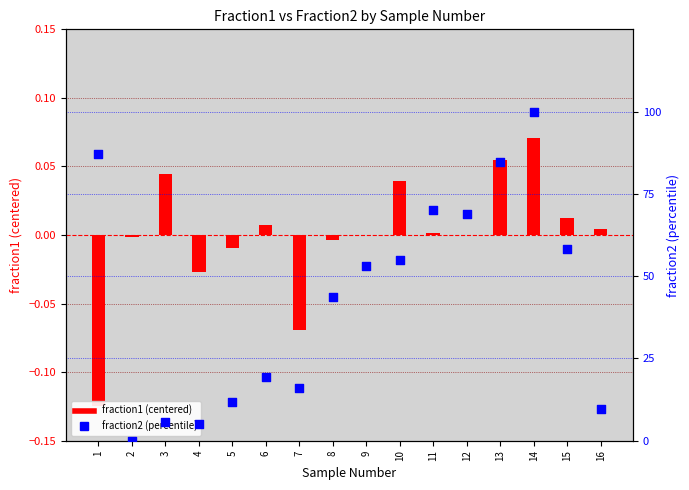

What are all the series names shown in the legend?

fraction1 (centered), fraction2 (percentile)